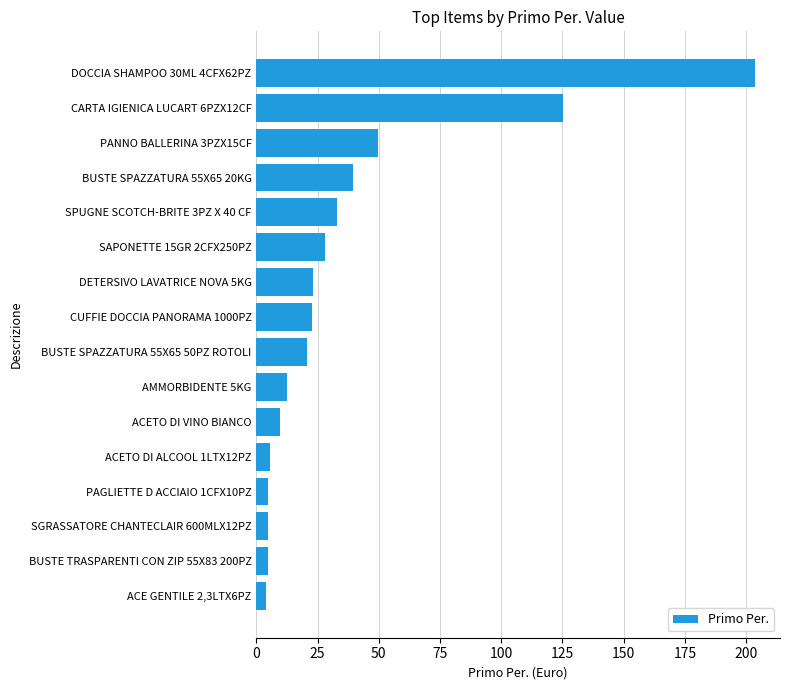

The value at BUSTE SPAZZATURA 55X65 20KG is 27.0. True or false?

False